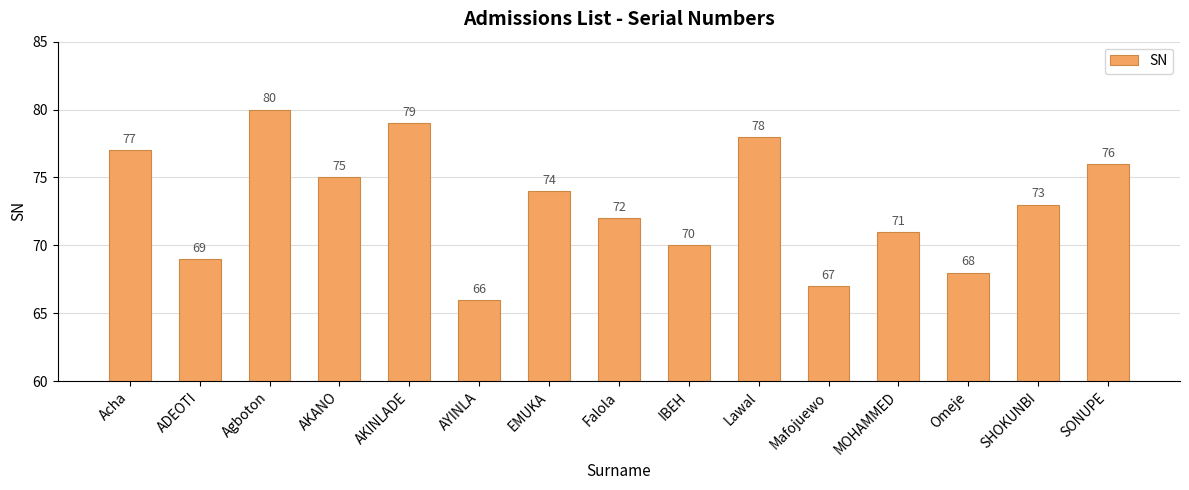

Reading left to right, transcribe all the data shown in this chart.

77	69	80	75	79	66	74	72	70	78	67	71	68	73	76